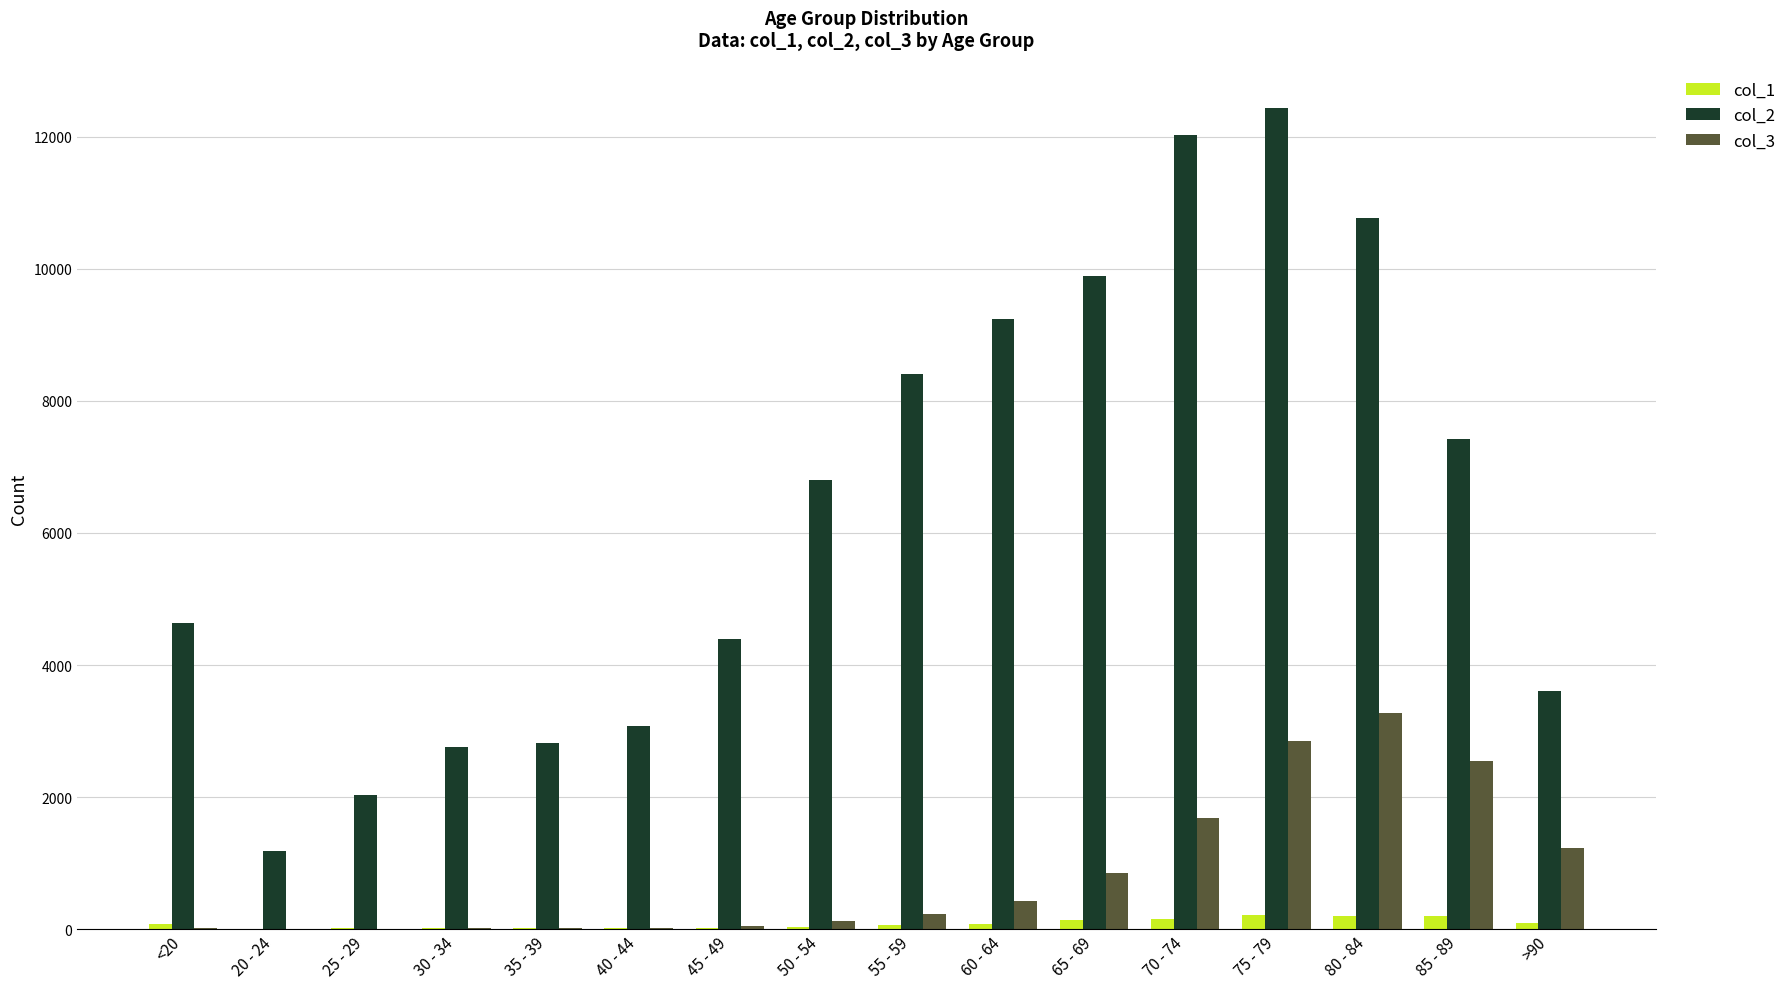

What is the sum of the col_1 values at 20 - 24 and 85 - 89?

211